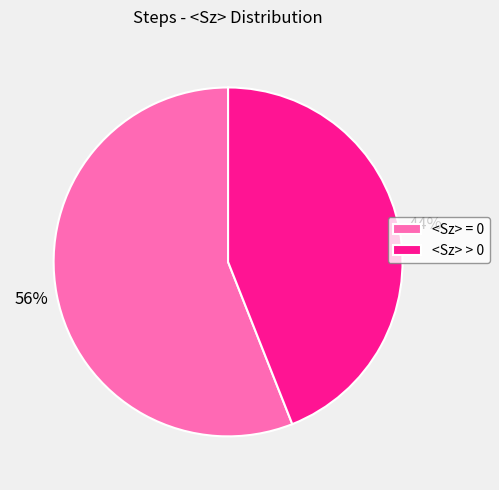

Is it true that <Sz> = 0 is 49% of the pie?

False